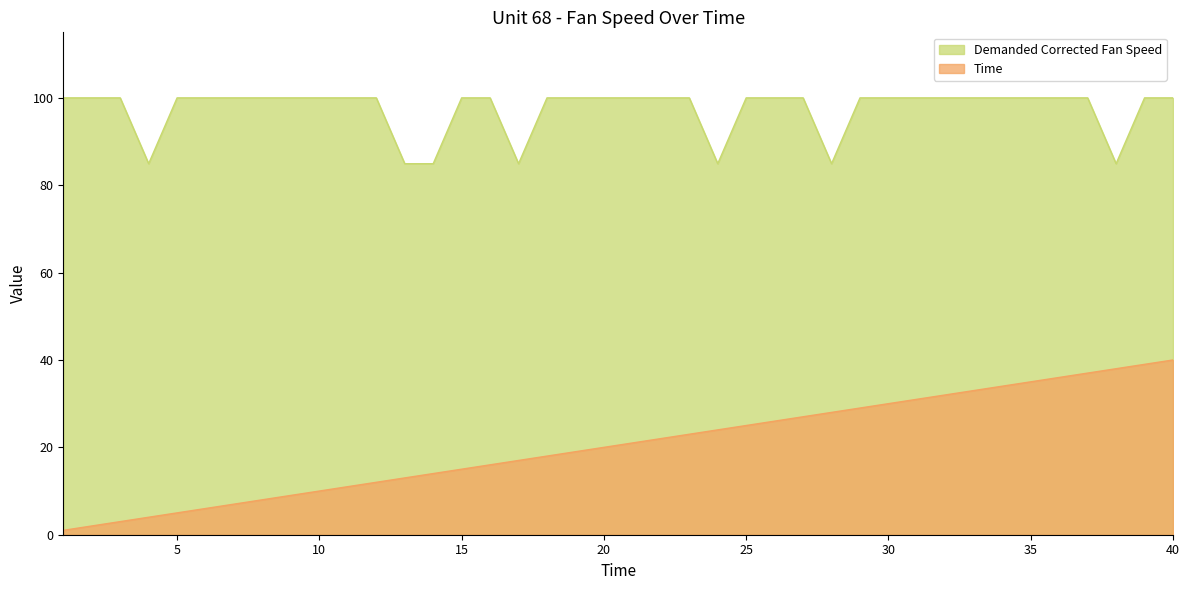

What is the value of the Time point at the 25th from the left?

25.0